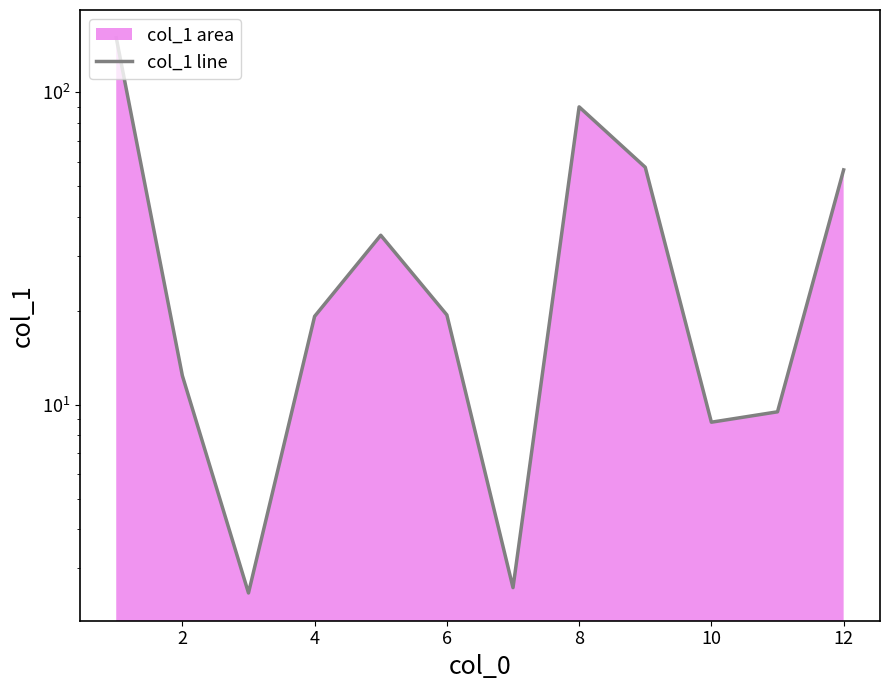

How many lines are shown in the chart?

1